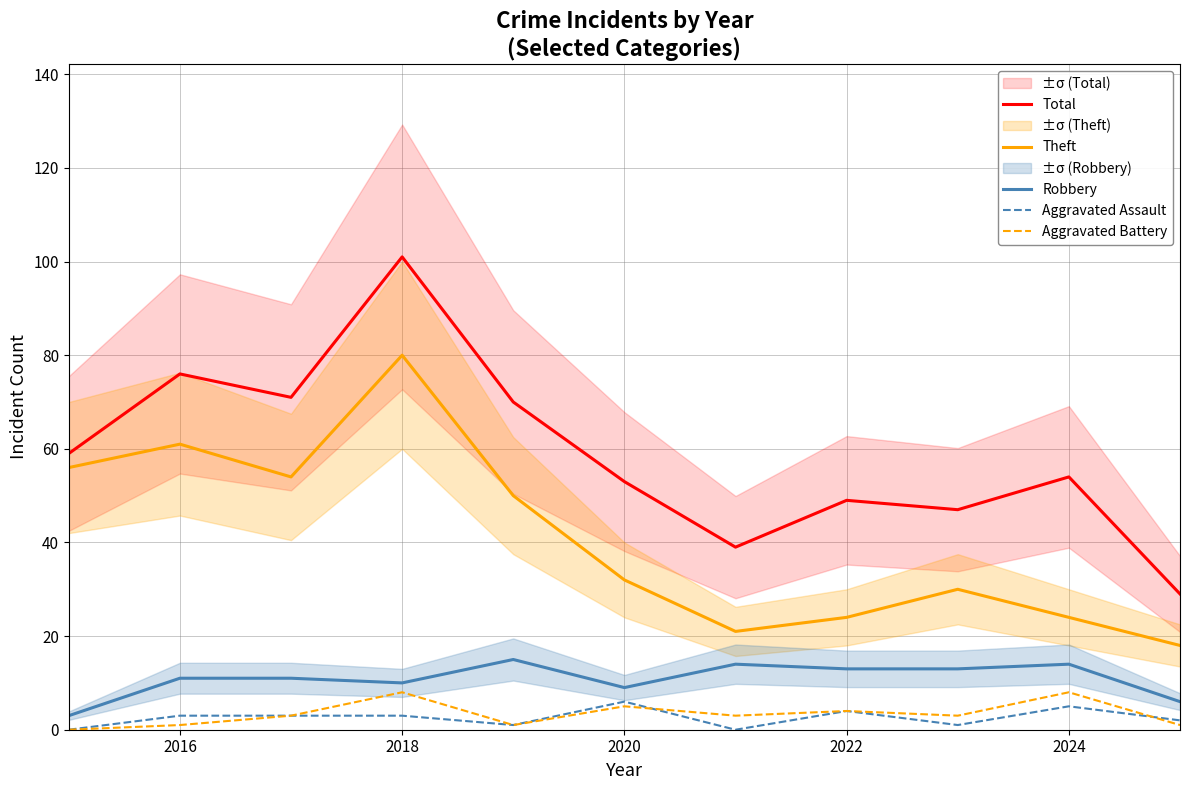

What is the approximate value of Aggravated Battery at 2020?

5